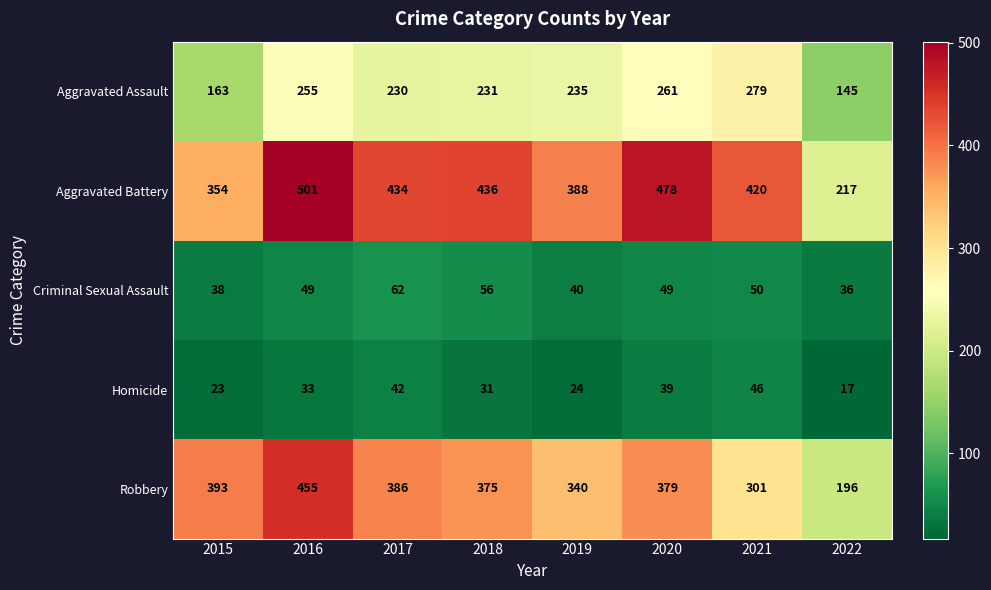

Rank the series by their maximum value, from highest to lowest.

Aggravated Battery, Robbery, Aggravated Assault, Criminal Sexual Assault, Homicide